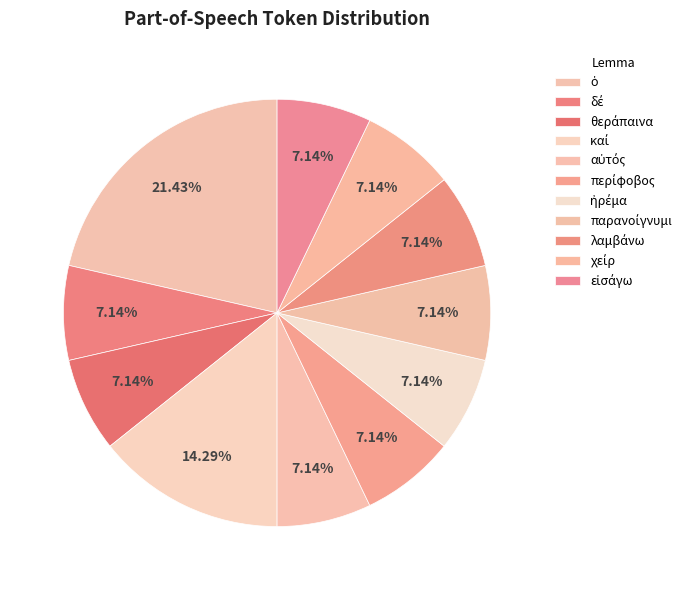

To the nearest percent, what portion does χείρ represent?

7%